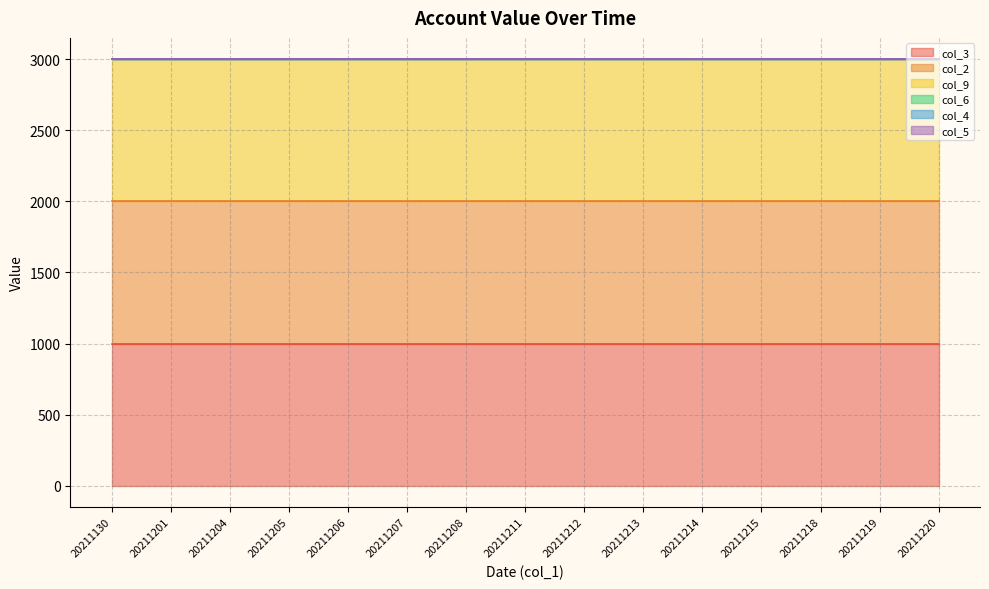

True or false: col_5 has a value of 0 at 20211213.

True